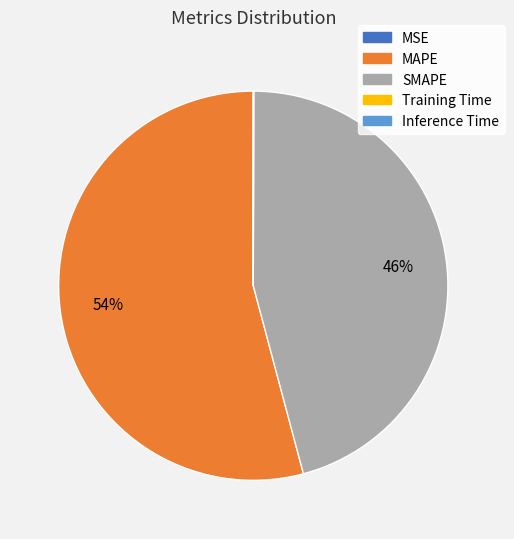

To the nearest percent, what is the average slice percentage?

20%